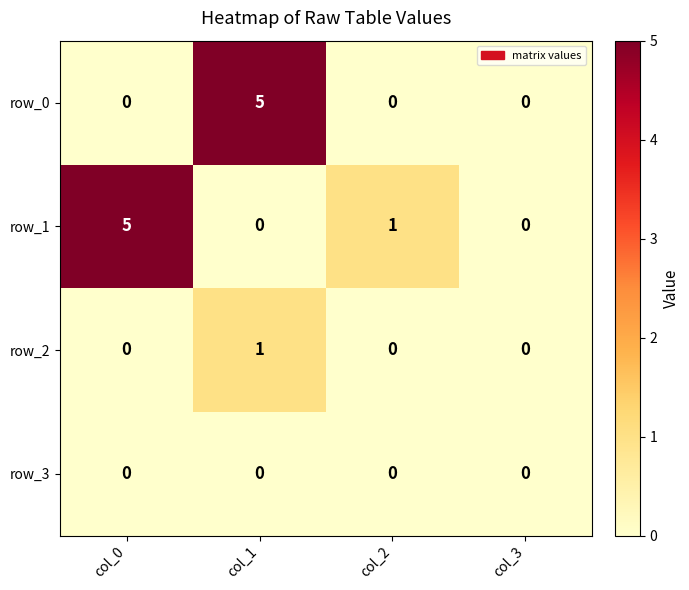

List the series in order of their overall mean, highest first.

row_1, row_0, row_2, row_3